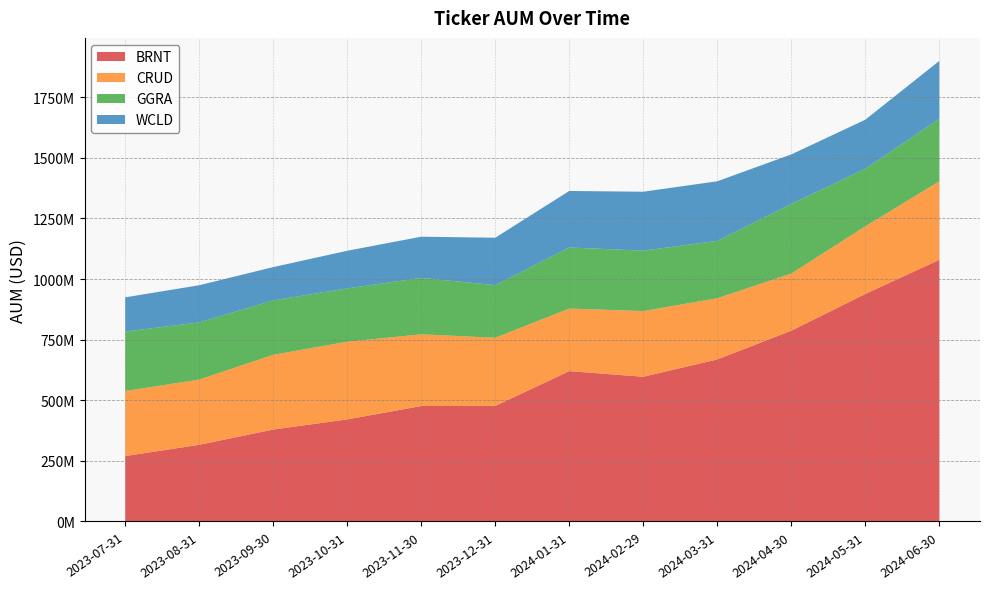

Reading left to right, extract all data points from this chart.

BRNT: 269823428.0	316319571.1	379257580.3	421025043.0	476235811.1	476802936.9	620187288.4	597022836.4	668496341.1	786975495.1	938510768.9	1079251070.4
CRUD: 268164724.6	269153581.5	308108400.5	320438414.3	295770055.2	280927058.7	257984139.2	270829397.5	252386237.6	235789821.1	278777719.2	323882984.5
GGRA: 245535546.4	235540227.9	224741996.6	219964245.9	232629242.9	217127440.6	251965709.7	249246611.5	236475563.1	286834224.3	237661943.8	258098629.7
WCLD: 140959133.7	153414982.5	137146515.9	155174921.7	170005029.3	195459058.7	233112664.8	242961509.1	245879229.2	204398887.6	202089080.4	238417295.9